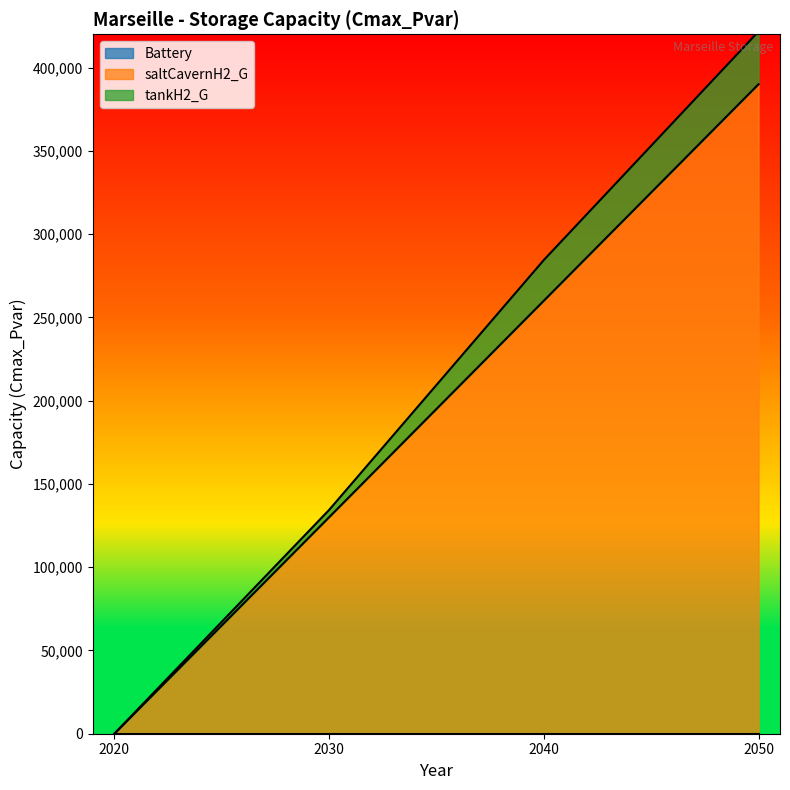

What is the value of the tankH2_G point at the 4th from the left?

31687.3